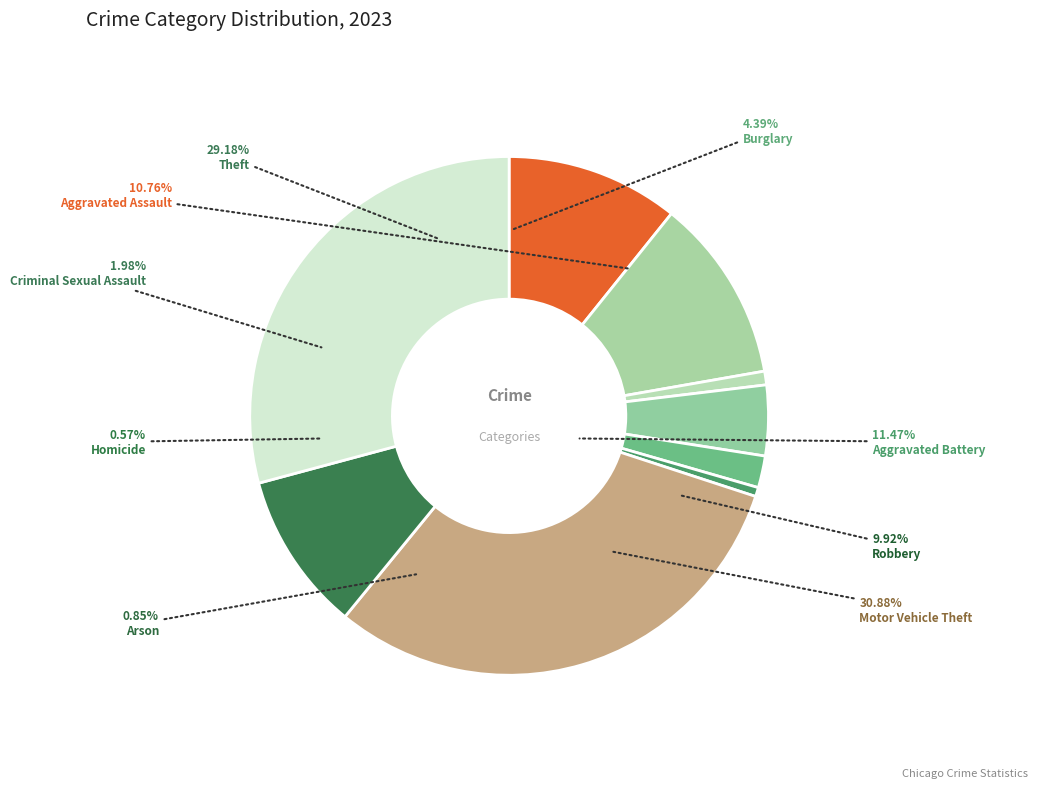

Is it true that Criminal Sexual Assault is 1% of the pie?

False